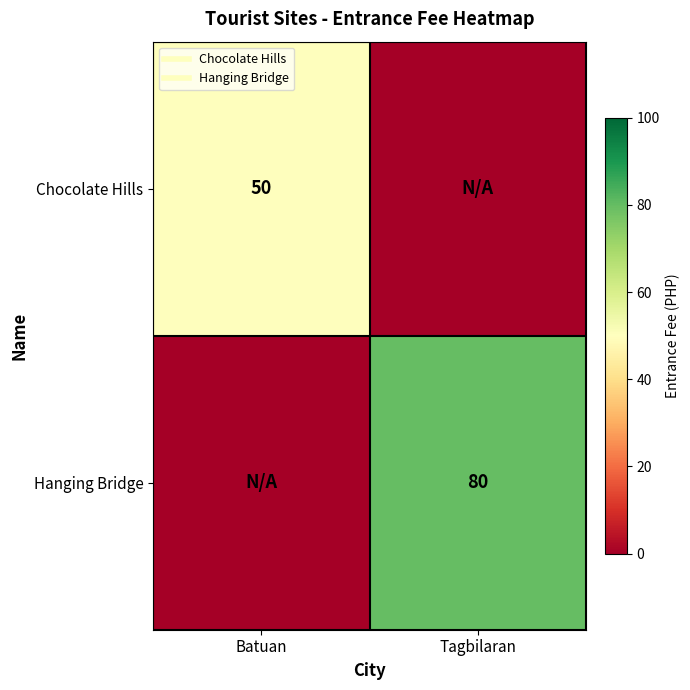

At which category is the sum across all series the highest?

Tagbilaran